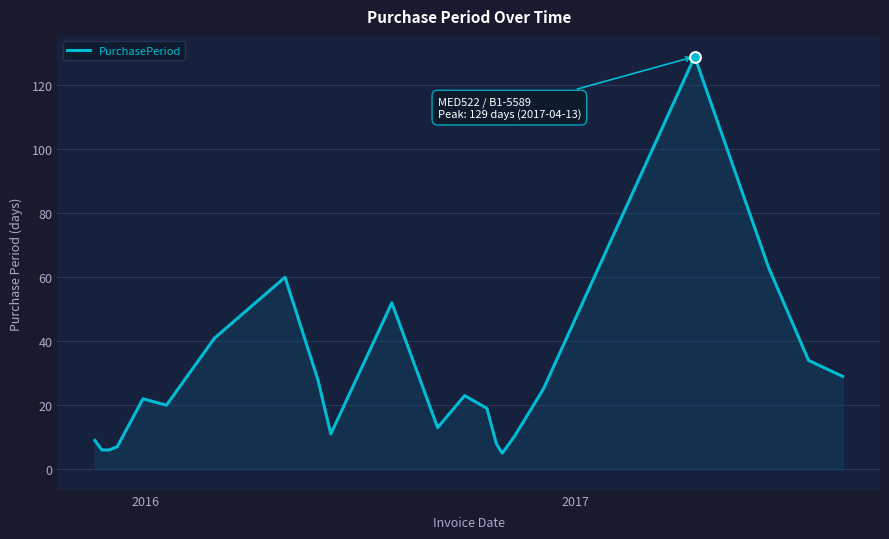

What is the minimum value shown in the chart?

5